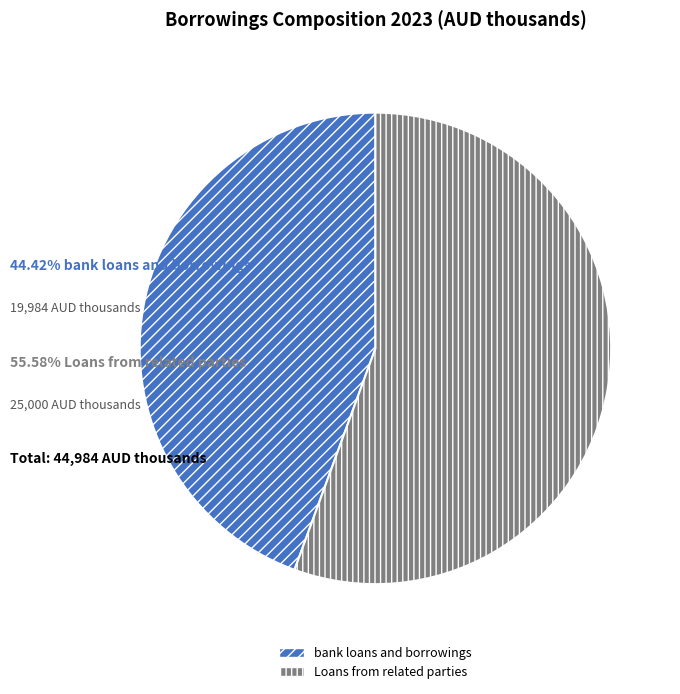

Combined, do Loans from related parties and bank loans and borrowings account for over 50%?

Yes